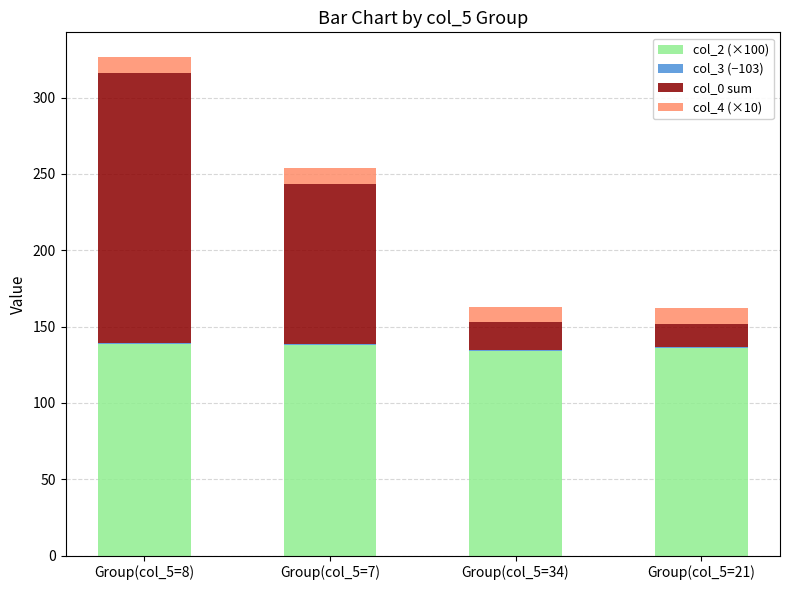

Are the bars grouped side by side (vs. stacked)?

No